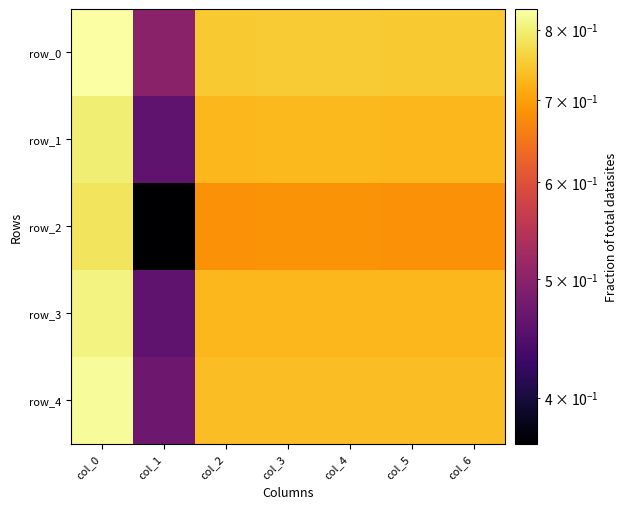

At which label is row_1 closest to 0?

col_1